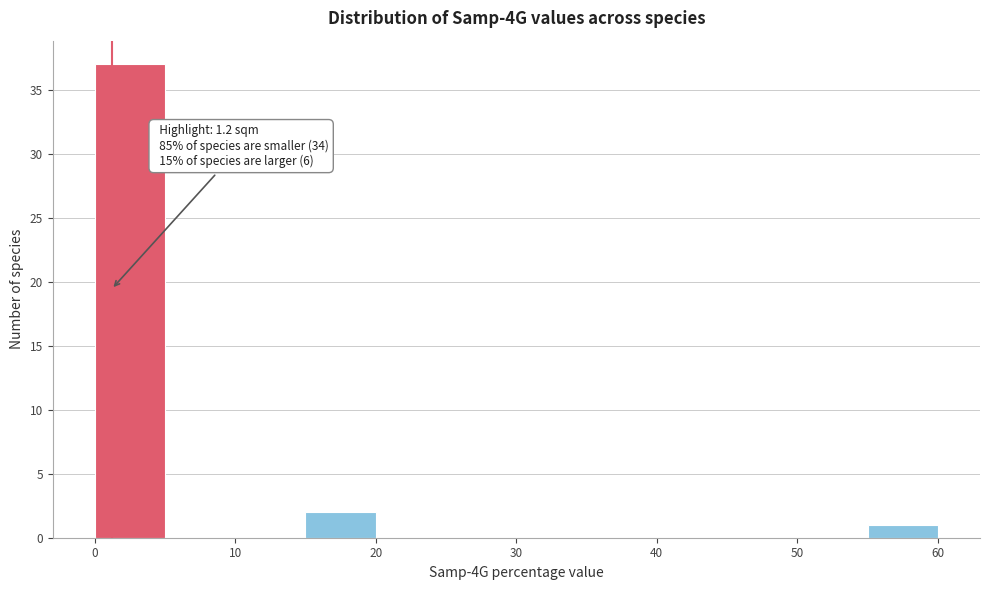

Which range on the x-axis has the tallest bar?

0 to 5